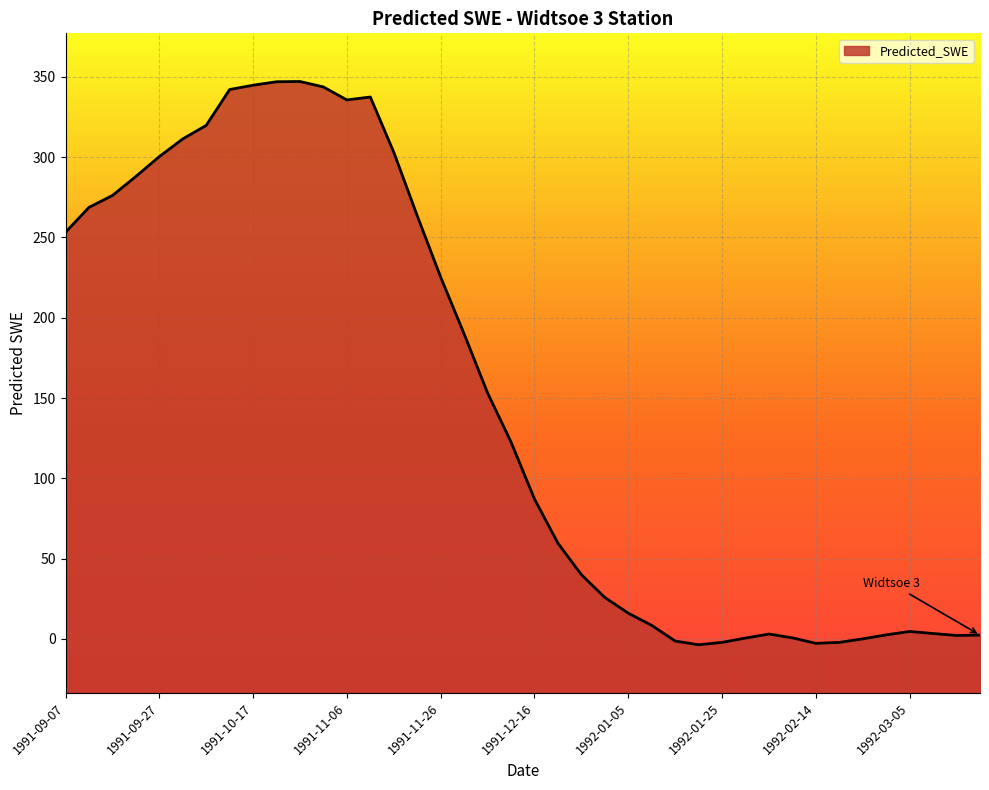

Reading right to left, list all the values displayed in this chart.

2.3	2.1	3.3	4.6	2.5	-0.0	-2.2	-2.8	0.6	3.0	0.5	-2.2	-3.7	-1.4	8.4	16.0	25.7	39.9	59.6	87.1	122.6	153.1	189.9	225.2	263.5	303.0	337.5	335.7	343.7	347.1	347.0	344.8	342.1	319.8	311.4	300.4	288.0	276.1	268.7	253.2